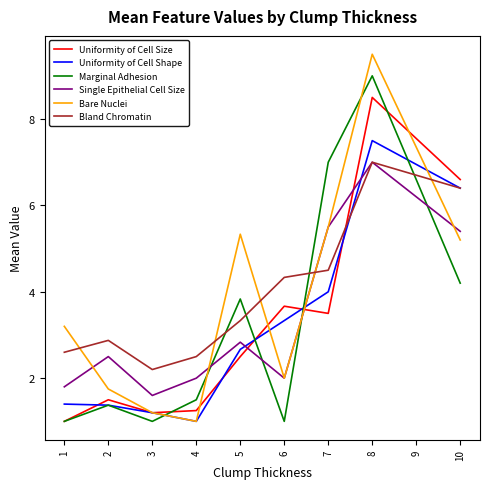

Where is Bare Nuclei nearest to the value 5?

10